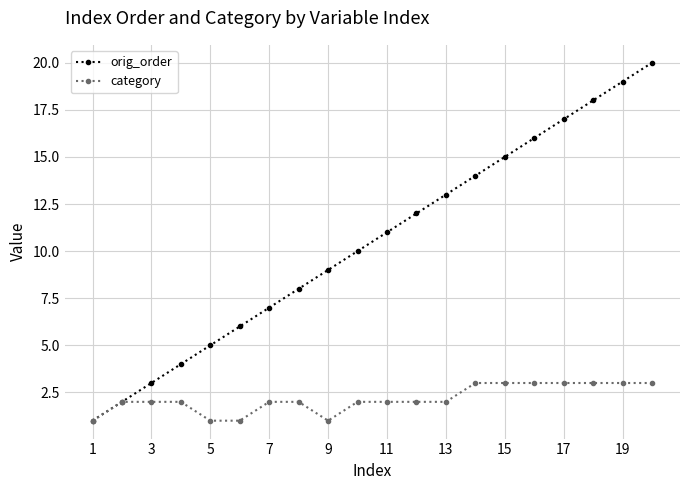

True or false: orig_order has more than 1 points higher than both neighbors.

False